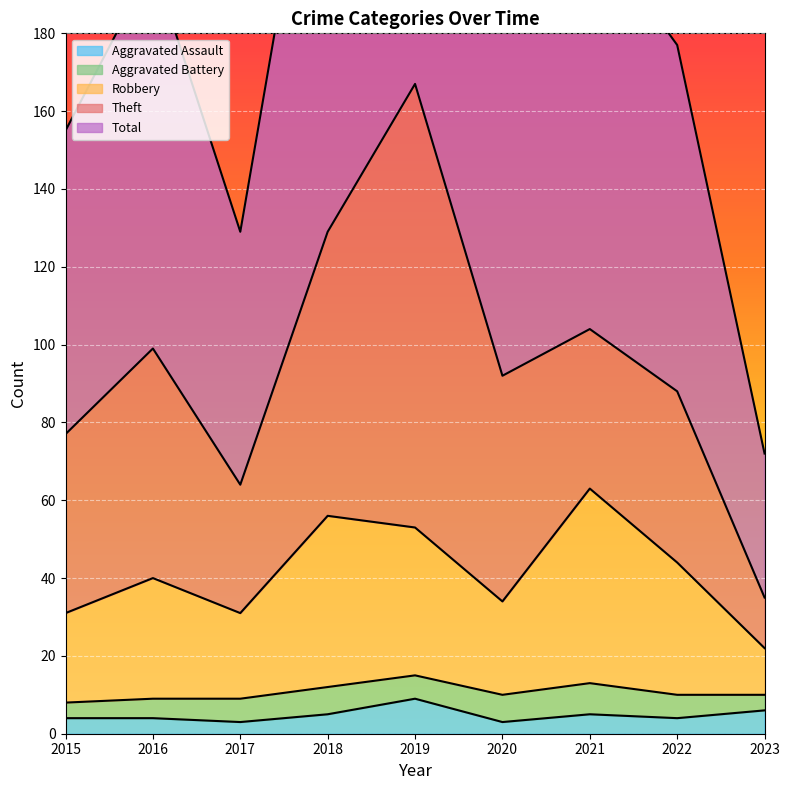

Which series changed the most between 2019 and 2020?

Total